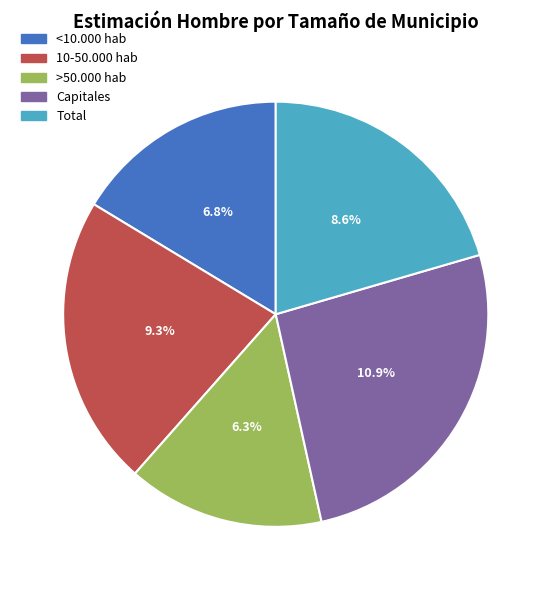

To the nearest percent, what percentage of the pie is Total?

20%